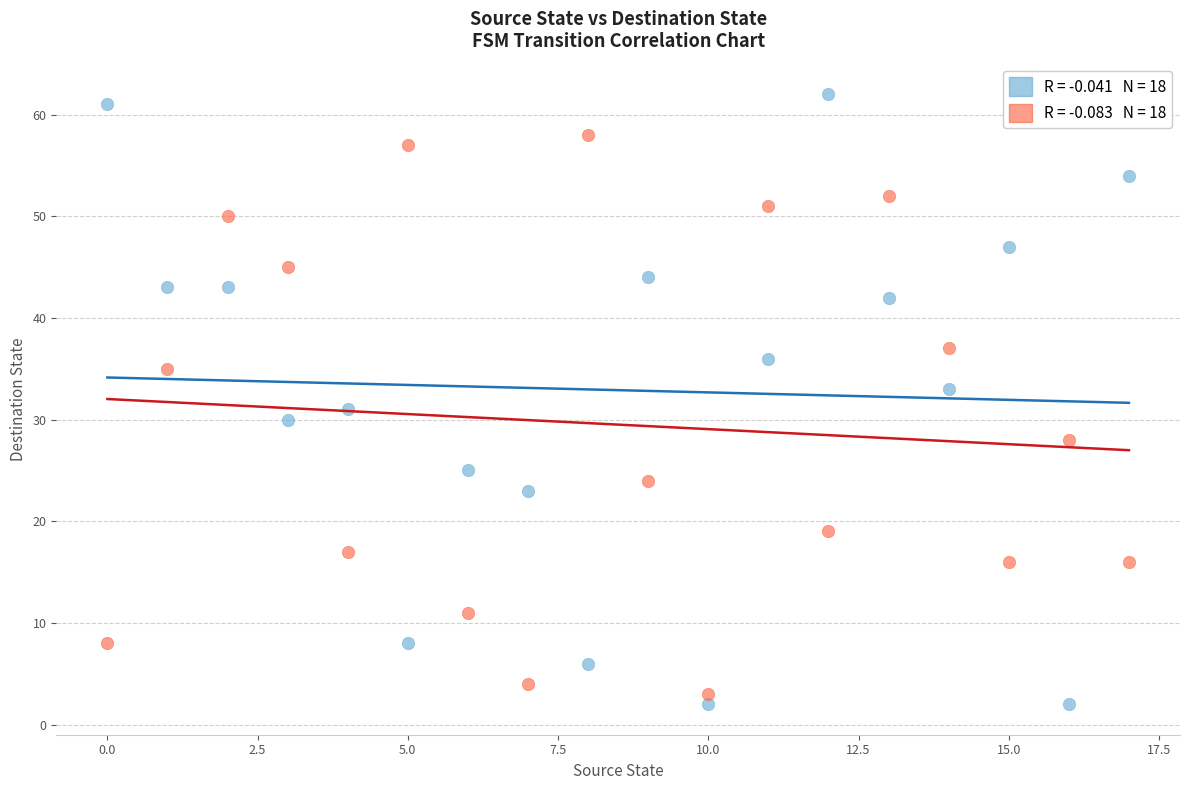

Across all data points, what is the range of Y values (max minus min)?

60